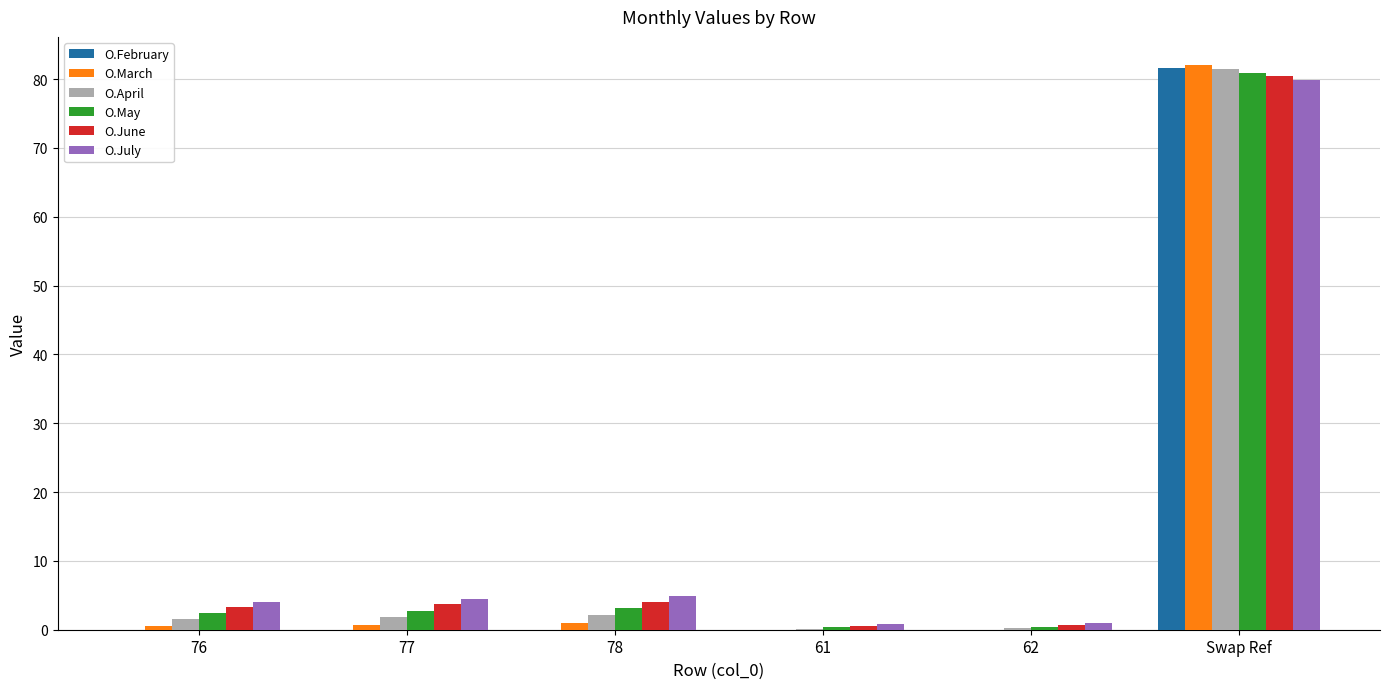

What is the sum of all O.May values?

90.0